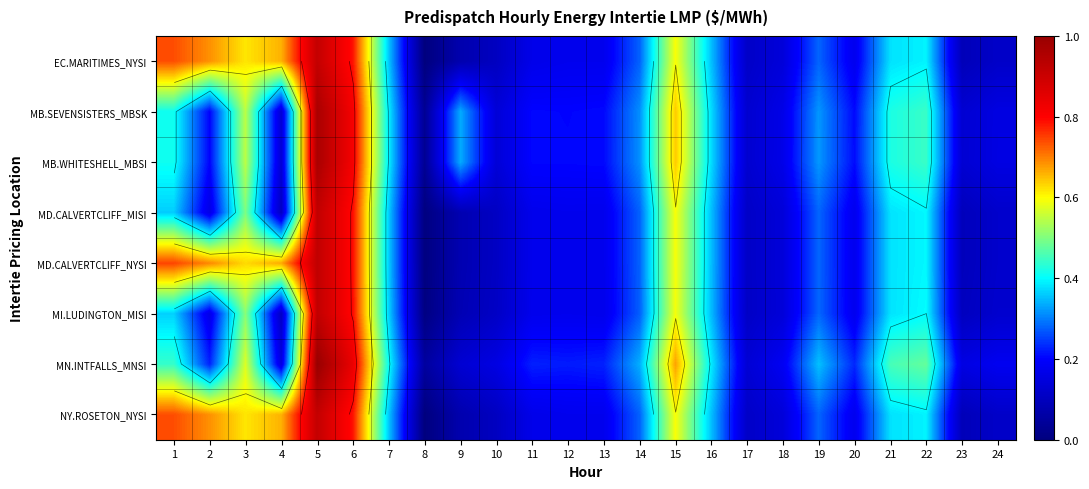

Which series has the largest total across all categories?

MD.CALVERTCLIFF_NYSI